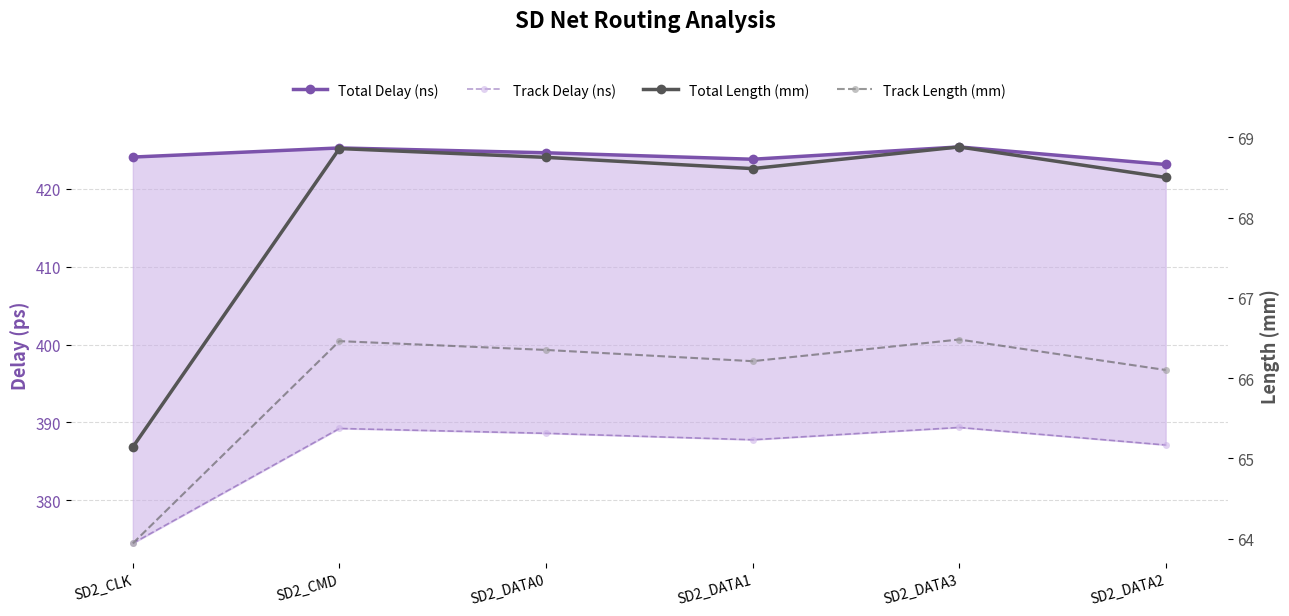

The Total Length (mm) series shows 68.6 at SD2_DATA1. True or false?

True